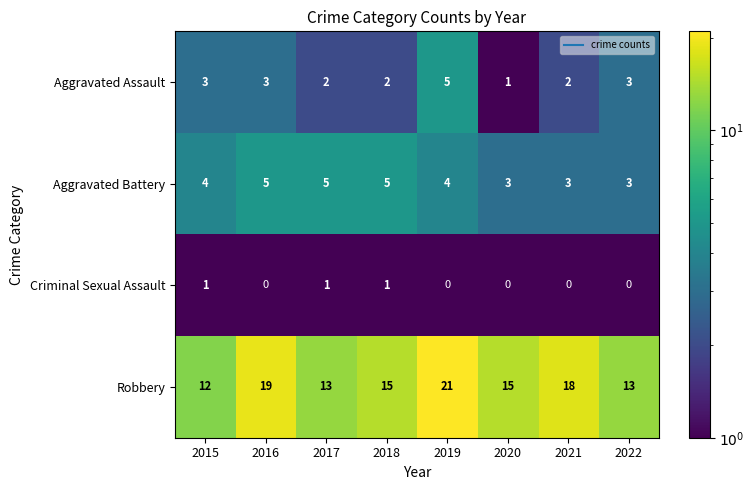

At how many categories does at least one series exceed 17?

3